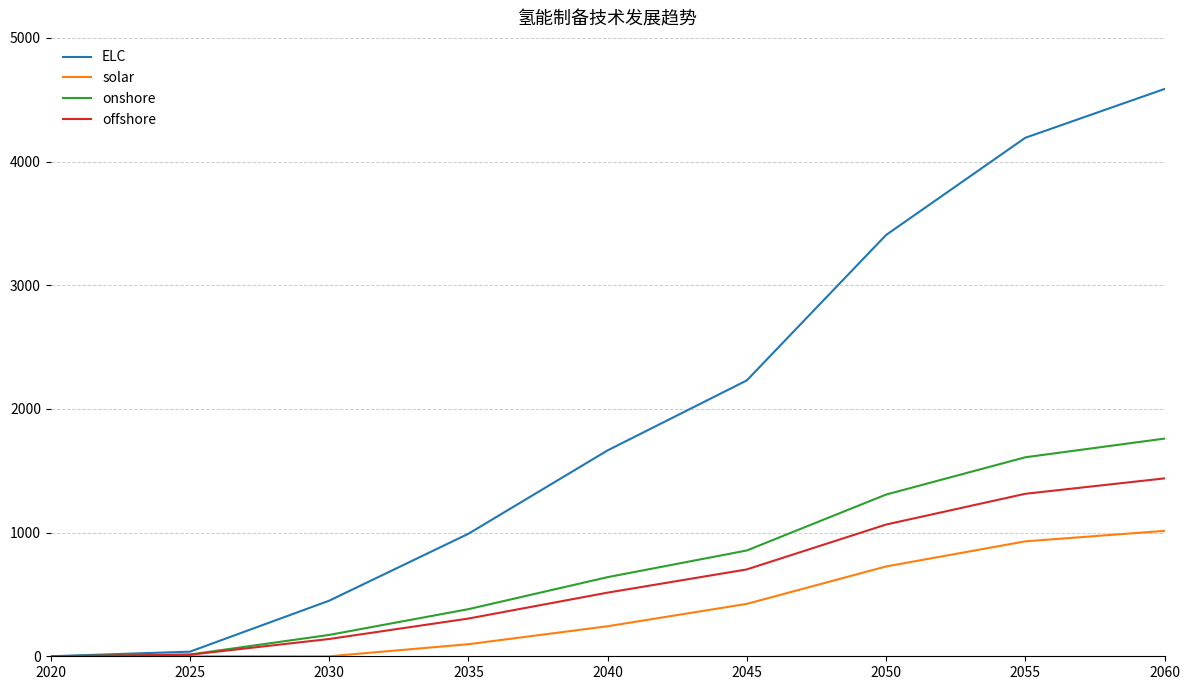

What is the maximum value for solar?

1014.0